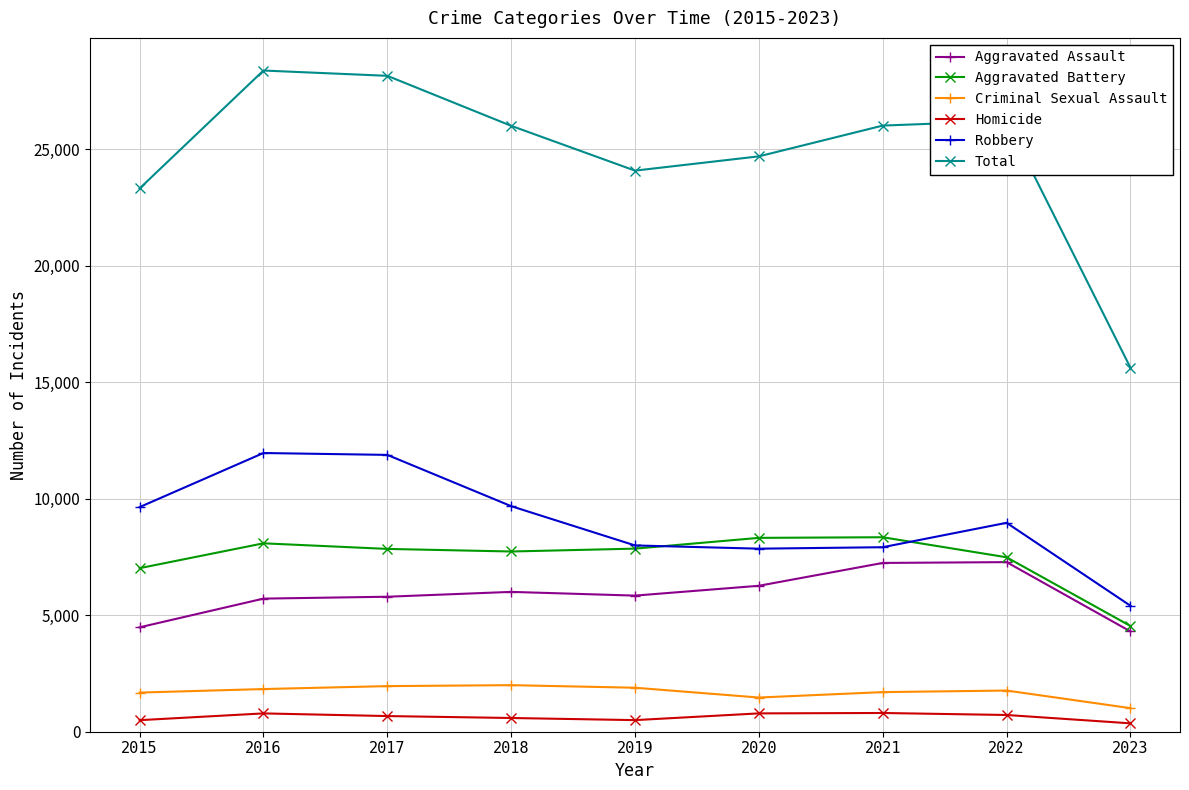

Which series changed the most between 2017 and 2021?

Robbery